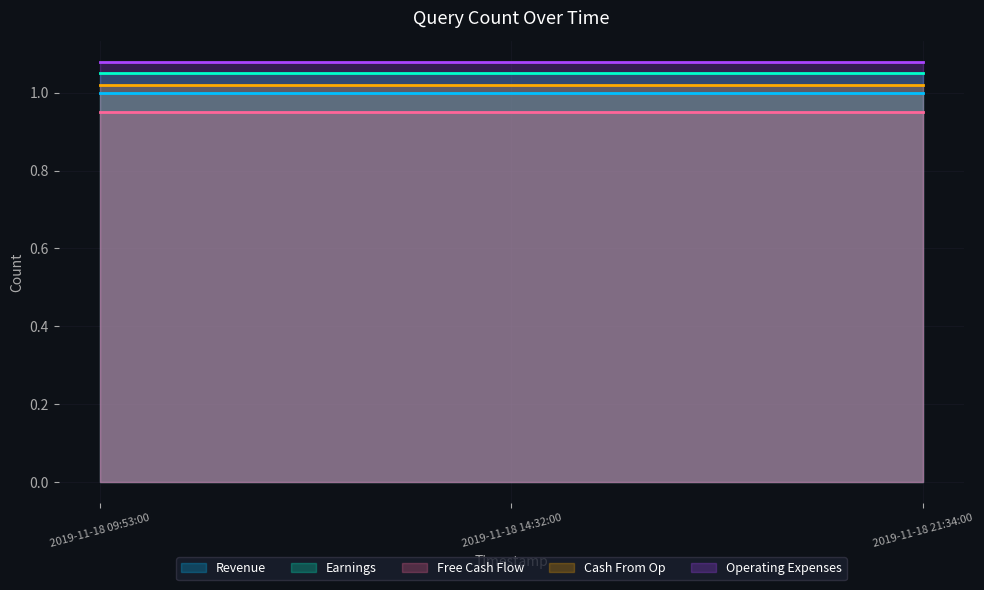

What is the sum of the Cash From Op values at 2019-11-18 09:53:00 and 2019-11-18 21:34:00?

2.0